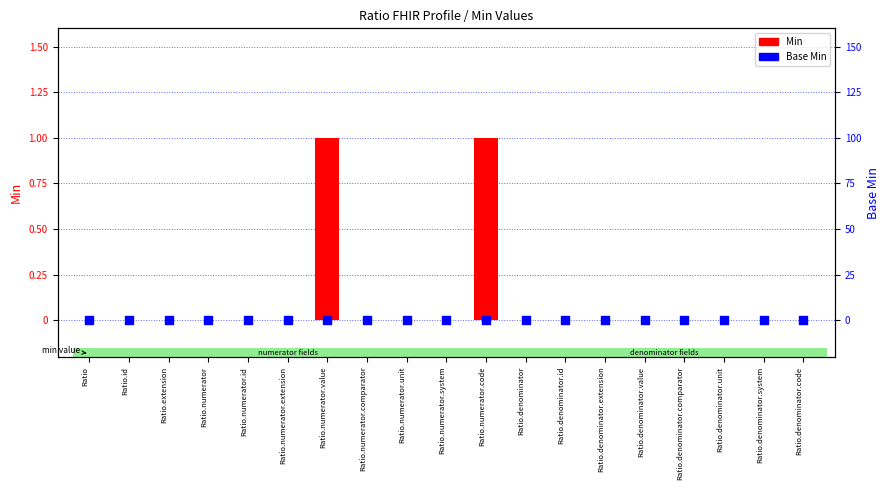

Which series contains the highest Y value?

Min